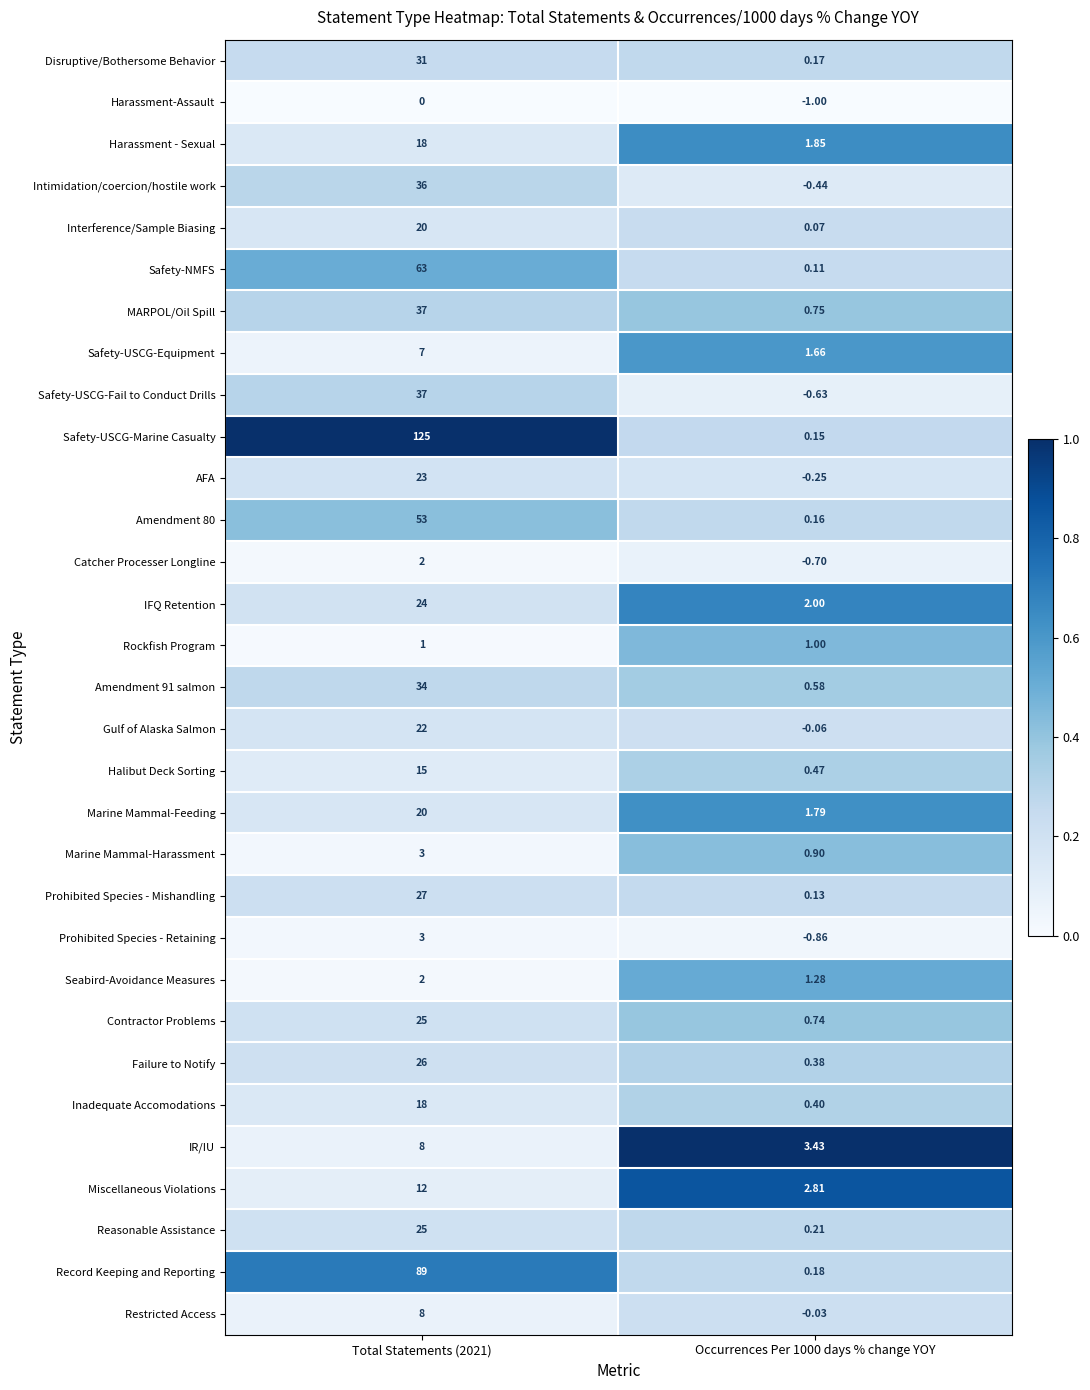

How many distinct data groups are displayed?

31